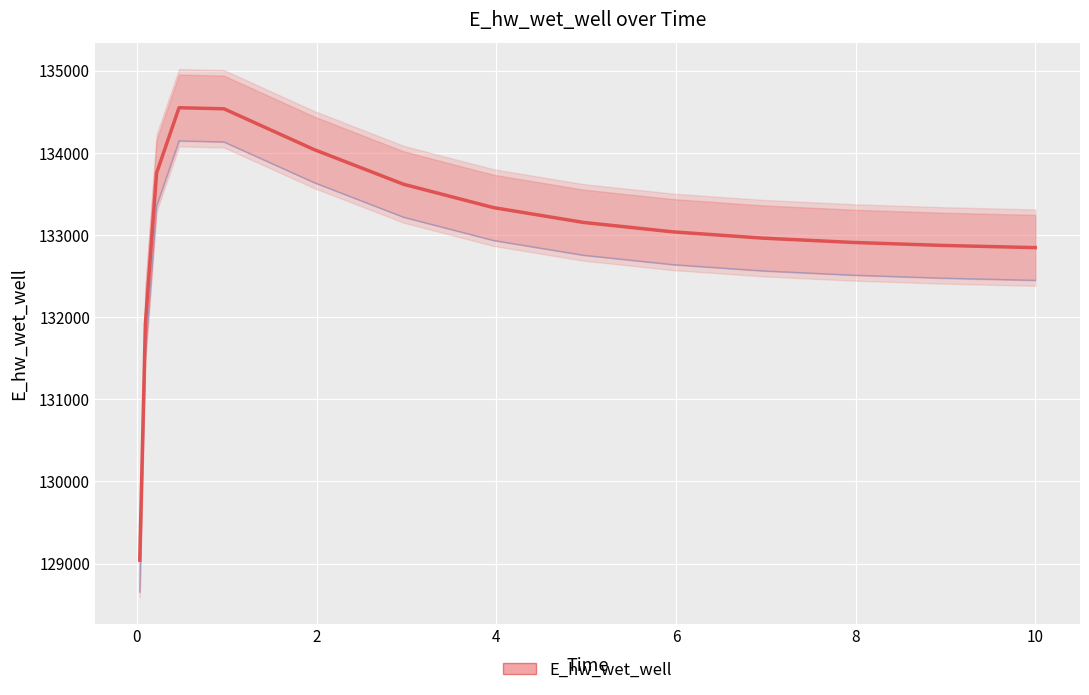

The value at 8.96875 is 237674.1. True or false?

False